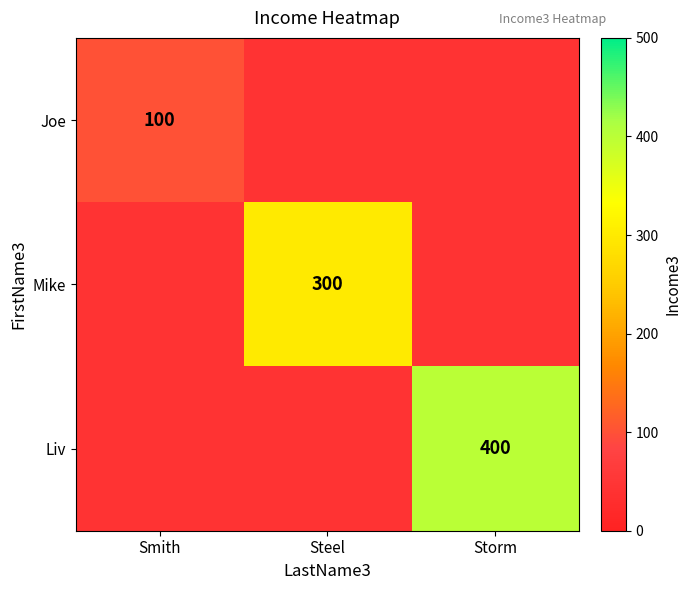

The value of Liv at Storm is 134. True or false?

False